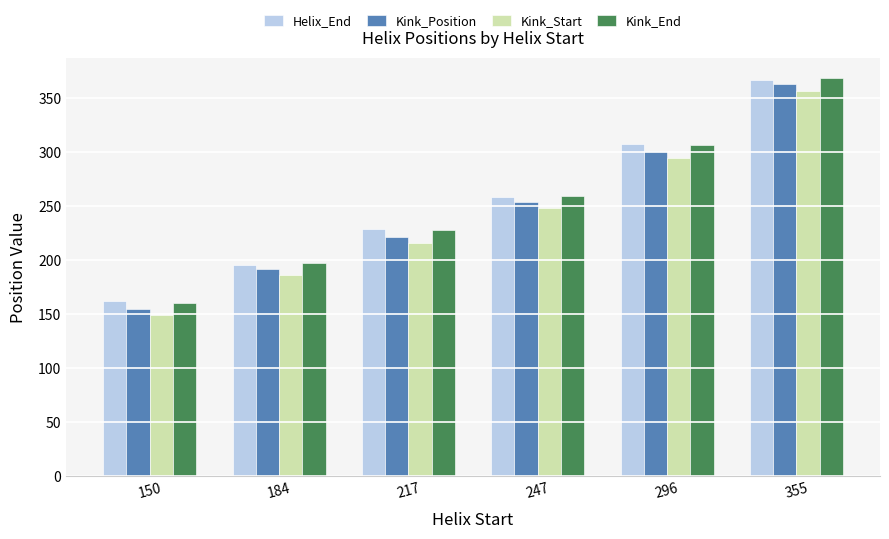

The Kink_End series shows 307 at 296. True or false?

True